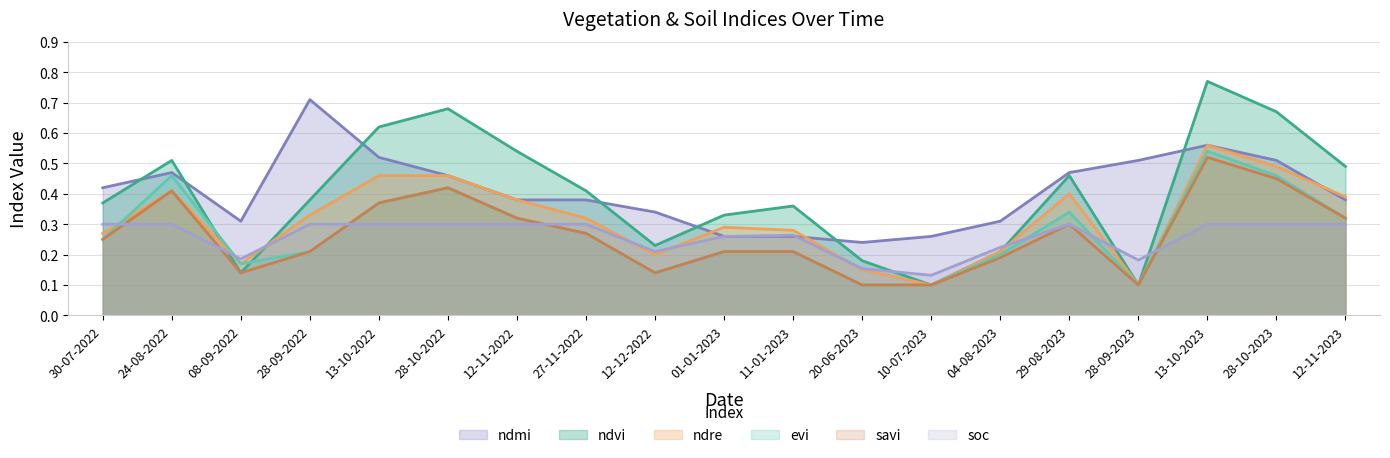

What value does the evi series have at 29-08-2023?

0.3